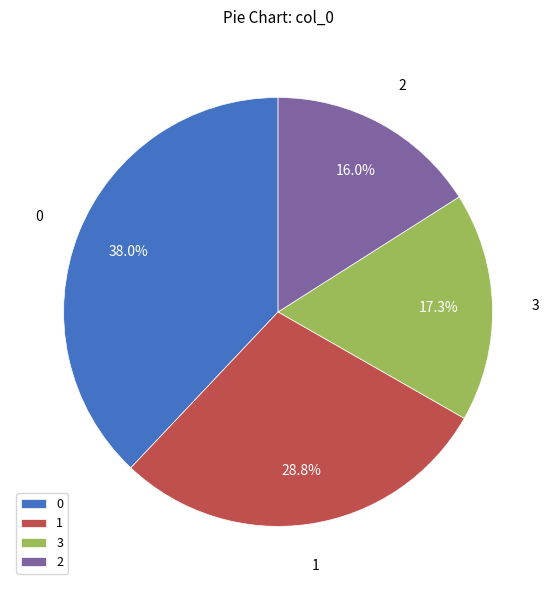

To the nearest percent, what is the average slice percentage?

25%